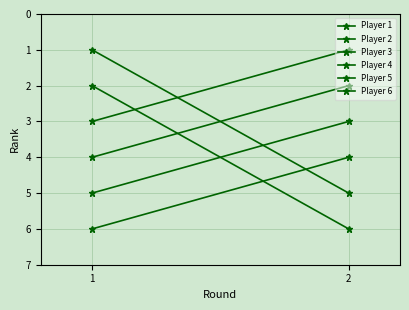

At which label does Player 1 reach its minimum?

1